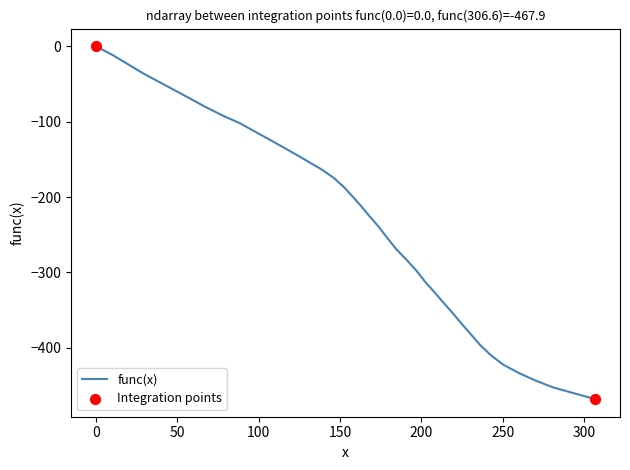

What is the difference between the maximum and minimum values?

467.9